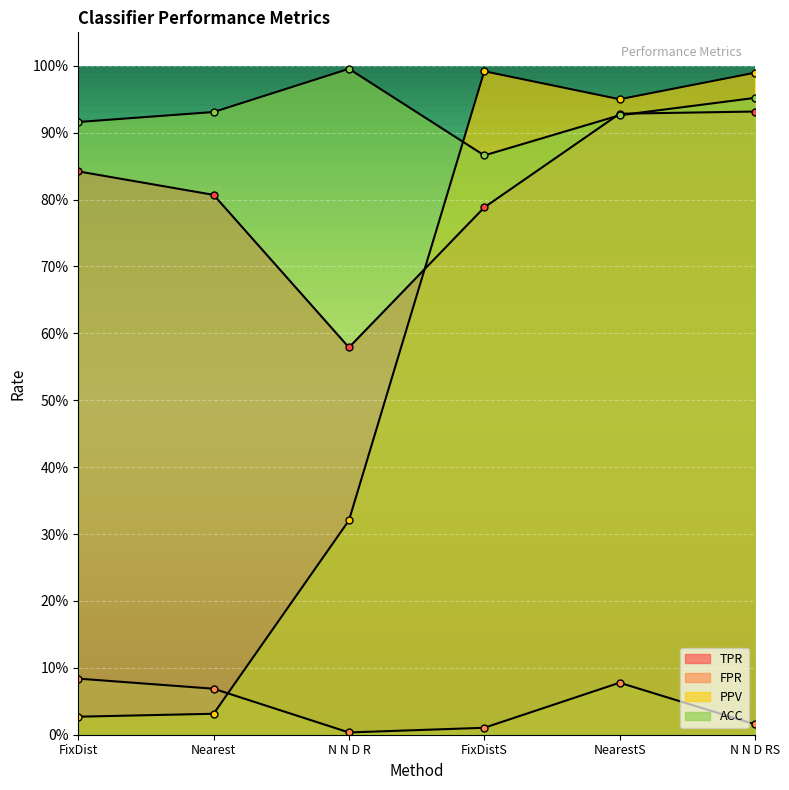

What is the difference between the maximum and minimum values in the ACC series?

0.1